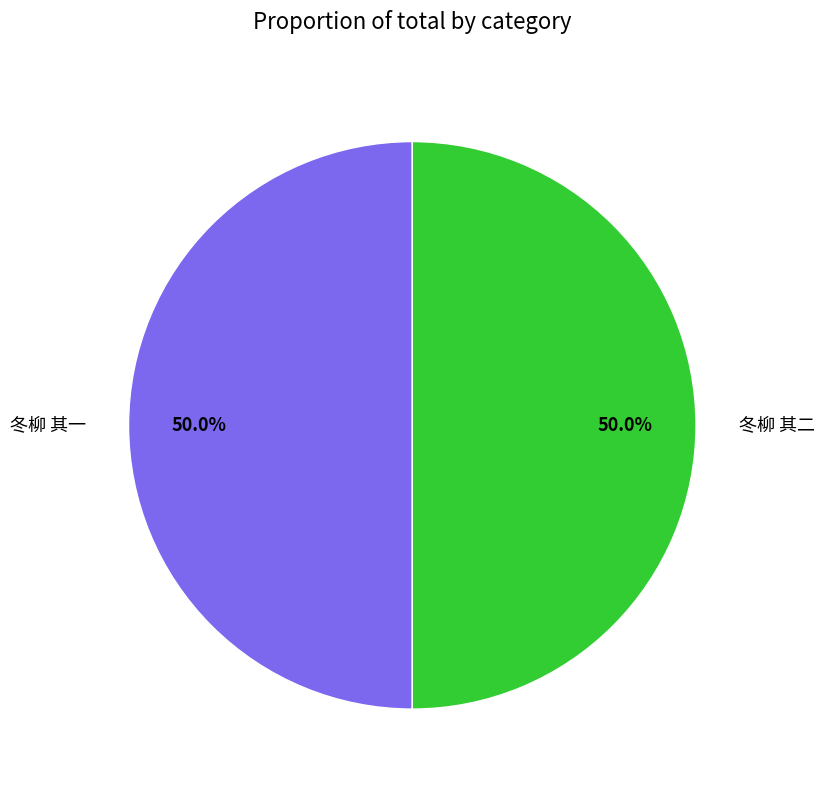

Approximately how many times larger is the value at 冬柳 其二 compared to 冬柳 其一?

1.0